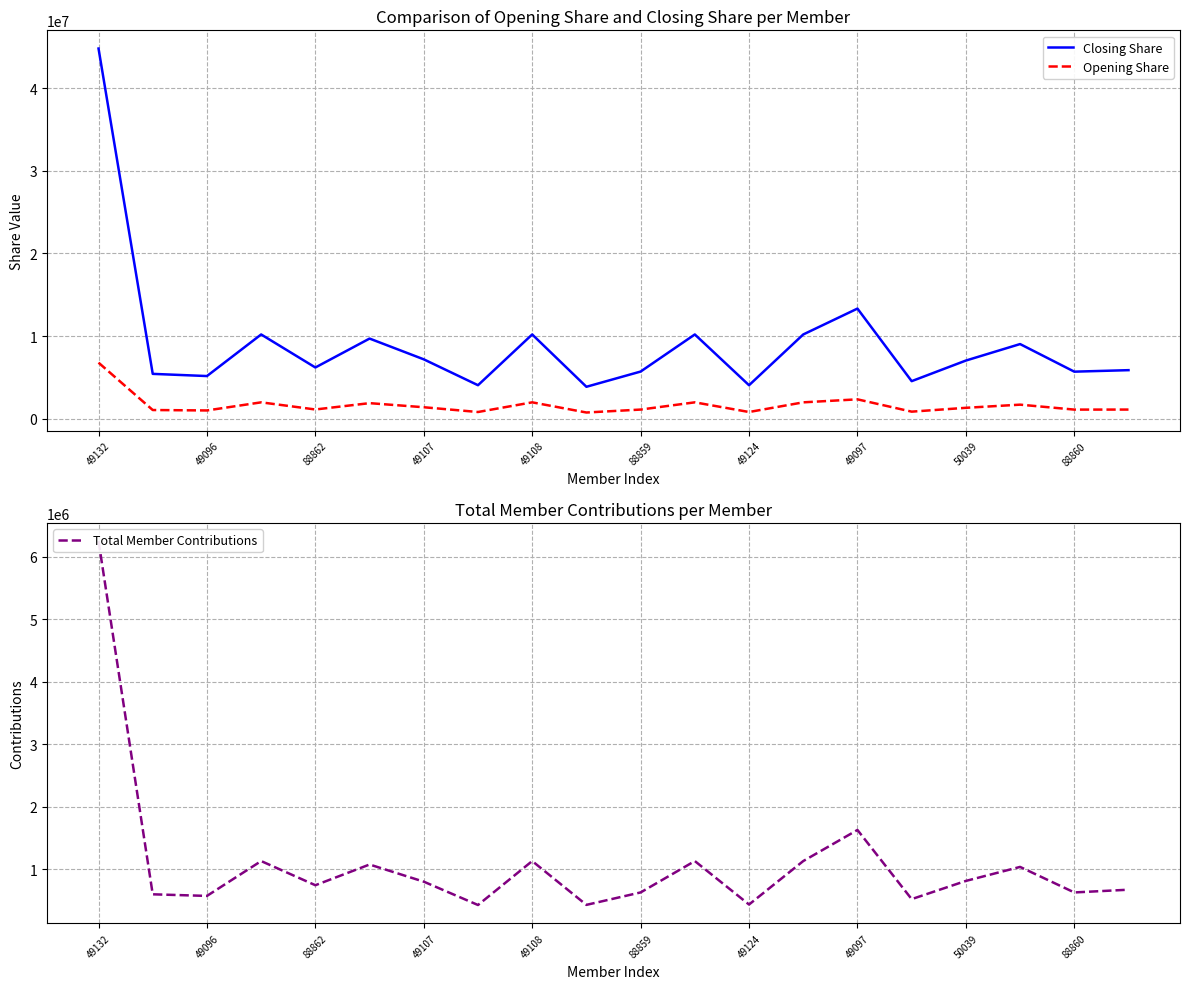

Reading right to left, what are all the values shown in this chart?

Closing Share: 5874031.0	5692395.9	9030508.9	7034785.4	4544064.7	13320649.8	10192131.3	4052013.4	10192131.3	5704885.7	3863699.2	10192131.3	4052882.5	7182474.2	9695690.5	6198110.4	10192131.3	5161182.1	5425441.9	44774963.7
Opening Share: 1107707.2	1103716.9	1701844.8	1319877.8	855287.7	2345254.5	1982017.7	812299.8	1982017.7	1107707.2	752135.3	1982017.7	812581.3	1389130.5	1884088.4	1117760.0	1982017.7	1000470.6	1052474.6	6782182.9
Total Member Contributions: 671307.5	627498.6	1036345.9	812016.1	520443.8	1628070.0	1130124.7	433995.4	1130220.0	627667.5	428408.8	1130116.9	426257.7	800091.1	1074903.8	743098.8	1130111.9	571841.3	597629.1	6255717.9